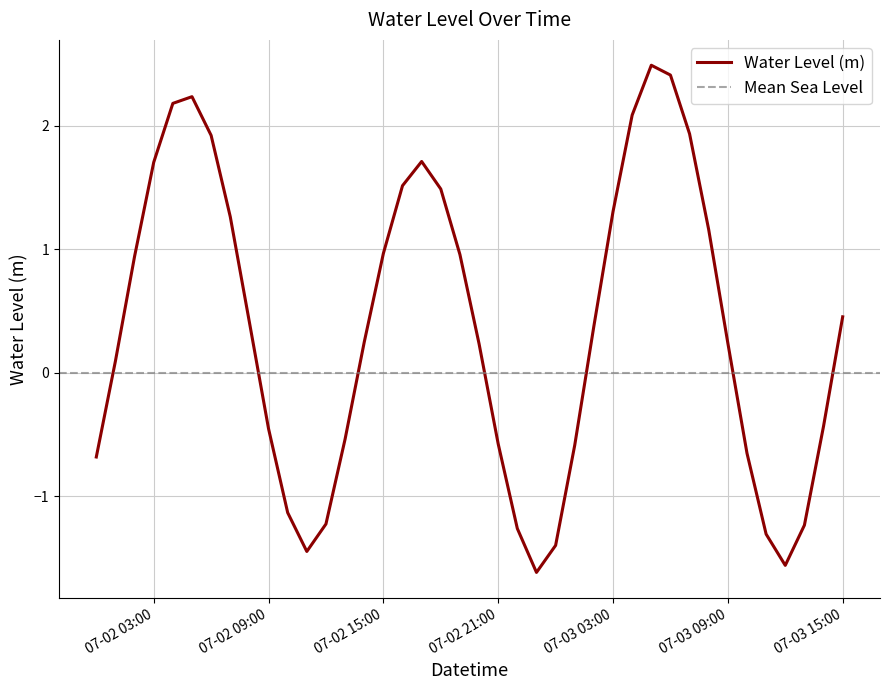

What is the maximum value for Water Level (m)?

2.5